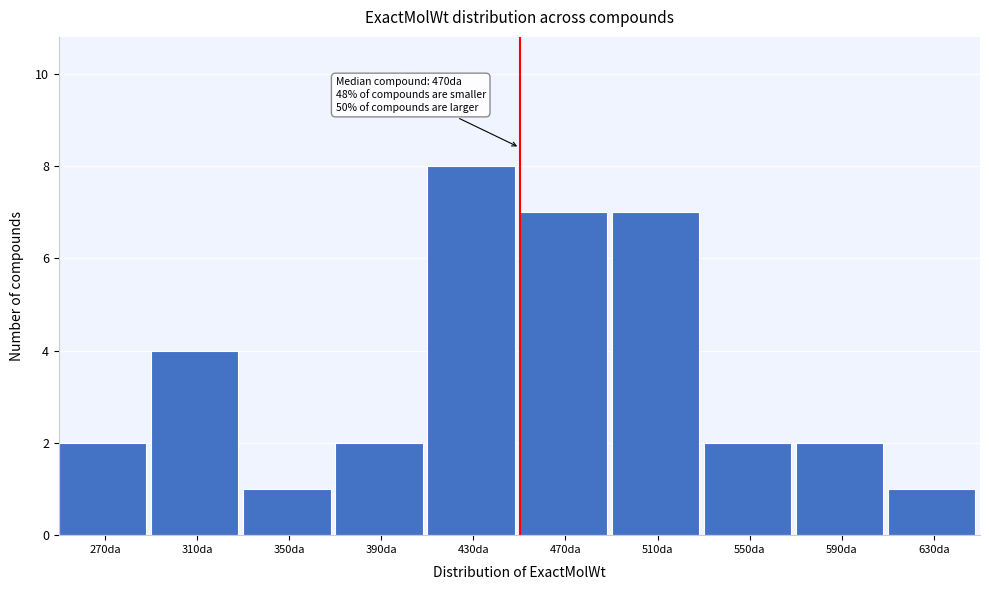

Reading left to right, transcribe all the data shown in this chart.

2	4	1	2	8	7	7	2	2	1